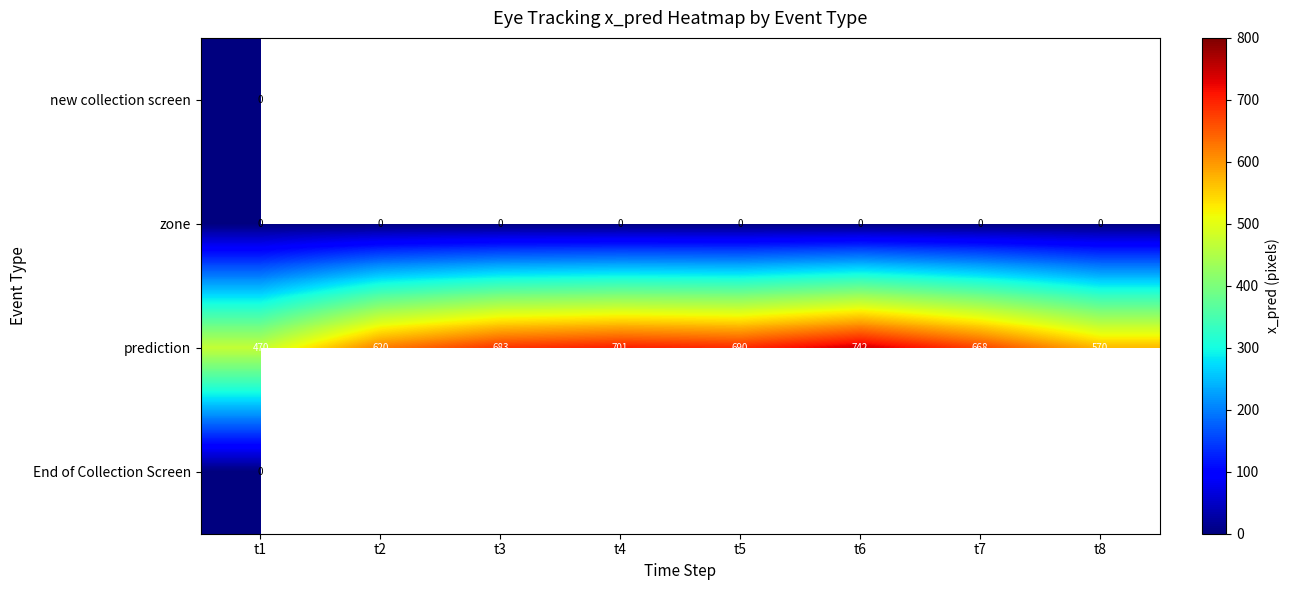

What is the sum of all prediction values?

5144